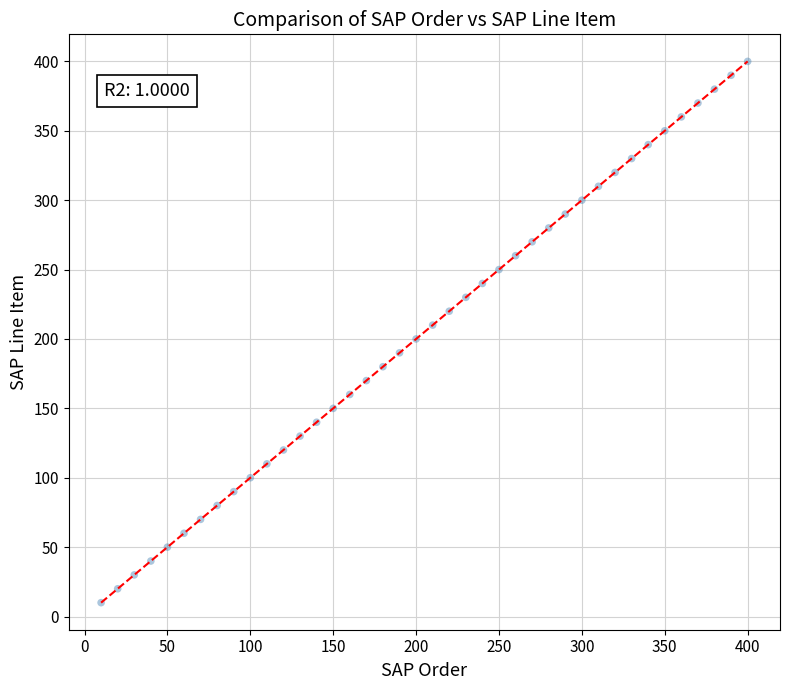

What is the range of X values (max minus min)?

390